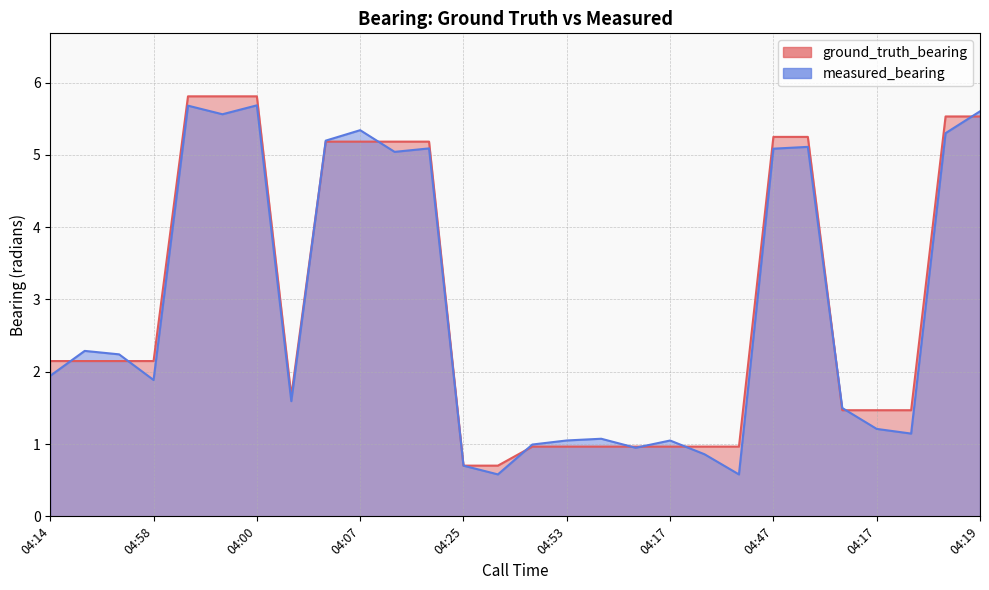

Does the chart display data point markers on the line(s)?

No